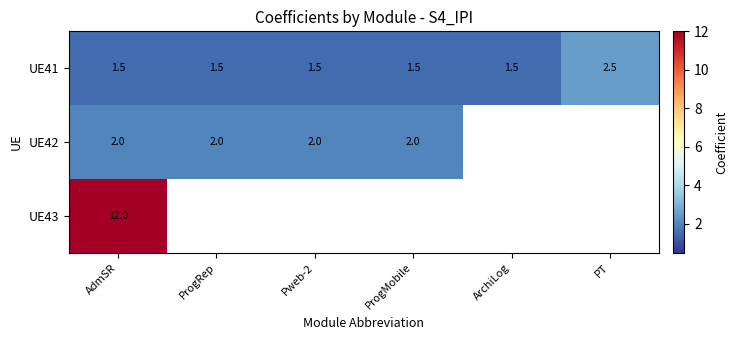

What is the total value across all series at AdmSR?

15.5